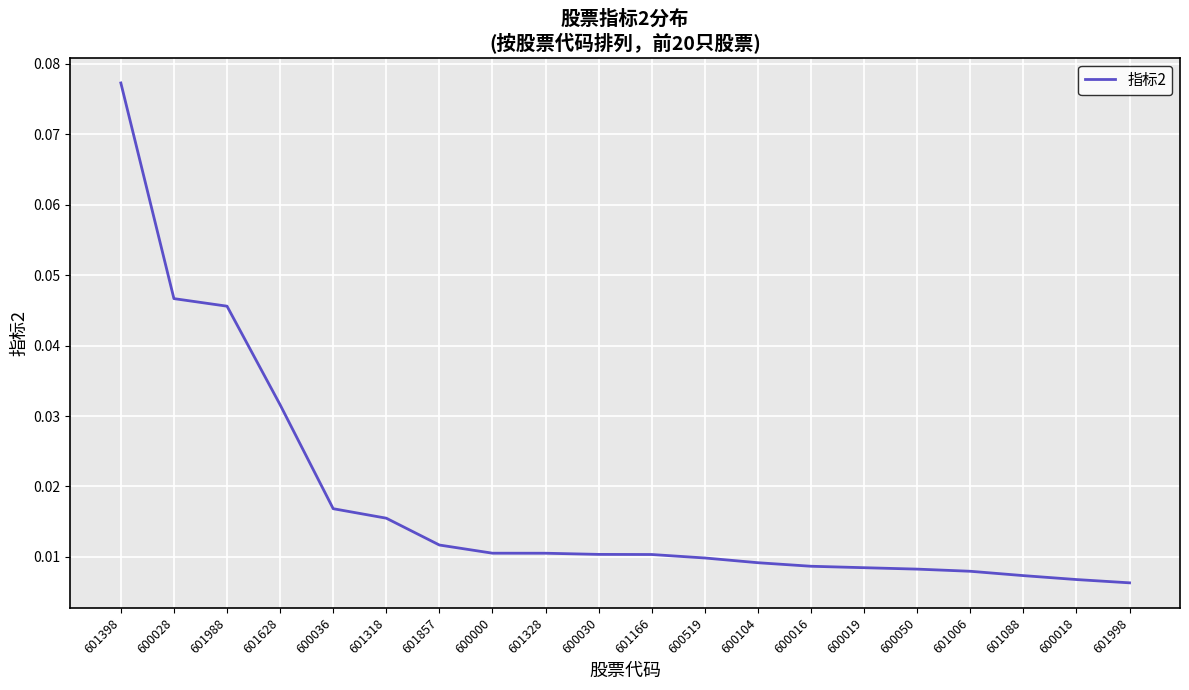

At which category does the chart reach its peak across all series?

601398